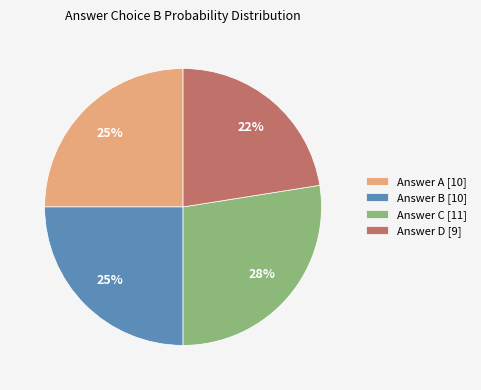

To the nearest percent, what portion does Answer A [10] represent?

25%